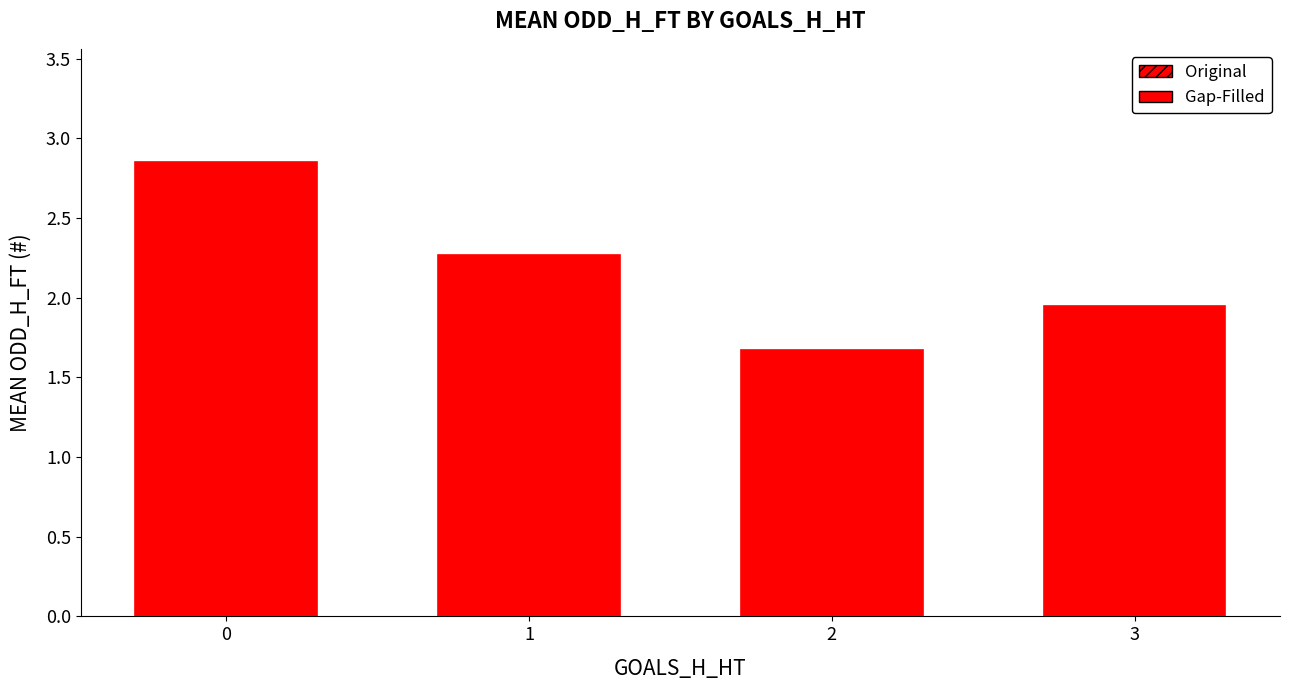

What is the difference between the values at 3 and 0?

0.9